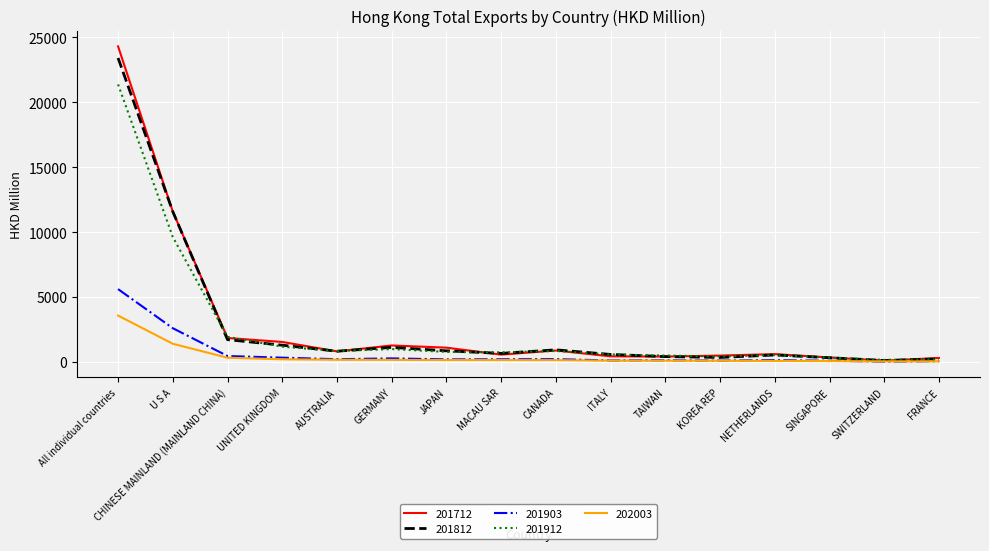

What are all the series names shown in the legend?

201712, 201812, 201903, 201912, 202003